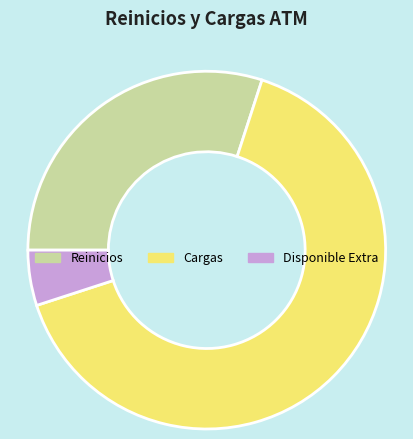

Combined, do Disponible Extra and Reinicios account for over 50%?

No